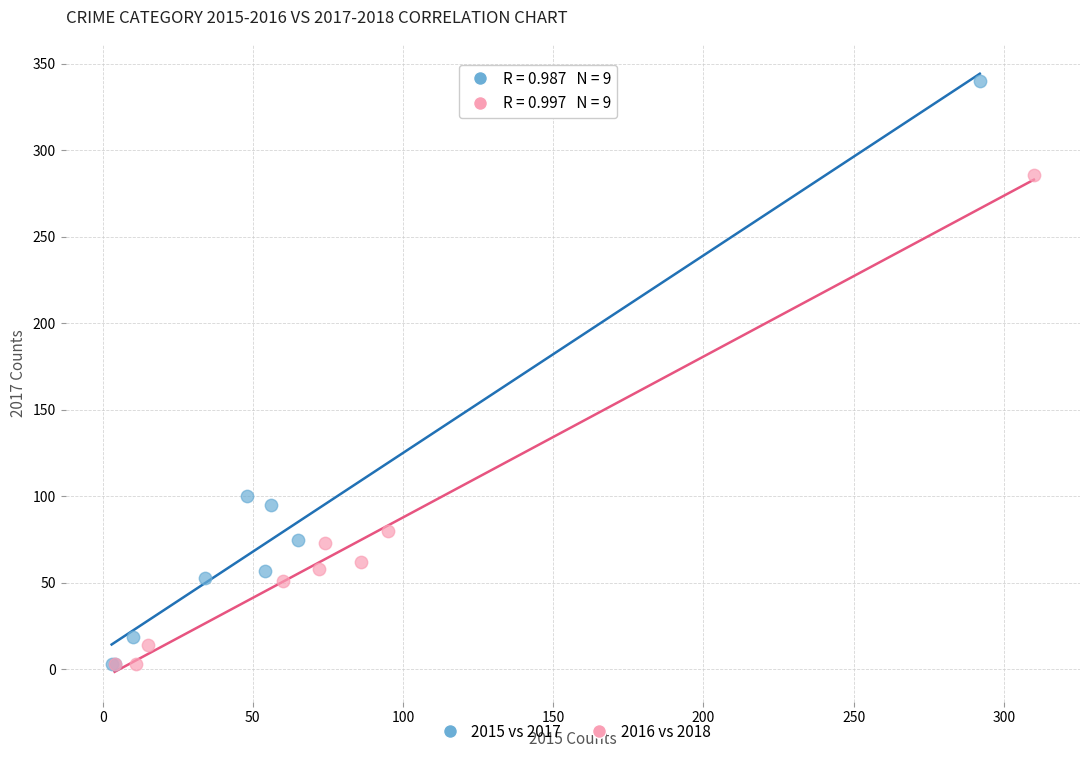

Which series has the widest spread of Y values?

2015 vs 2017